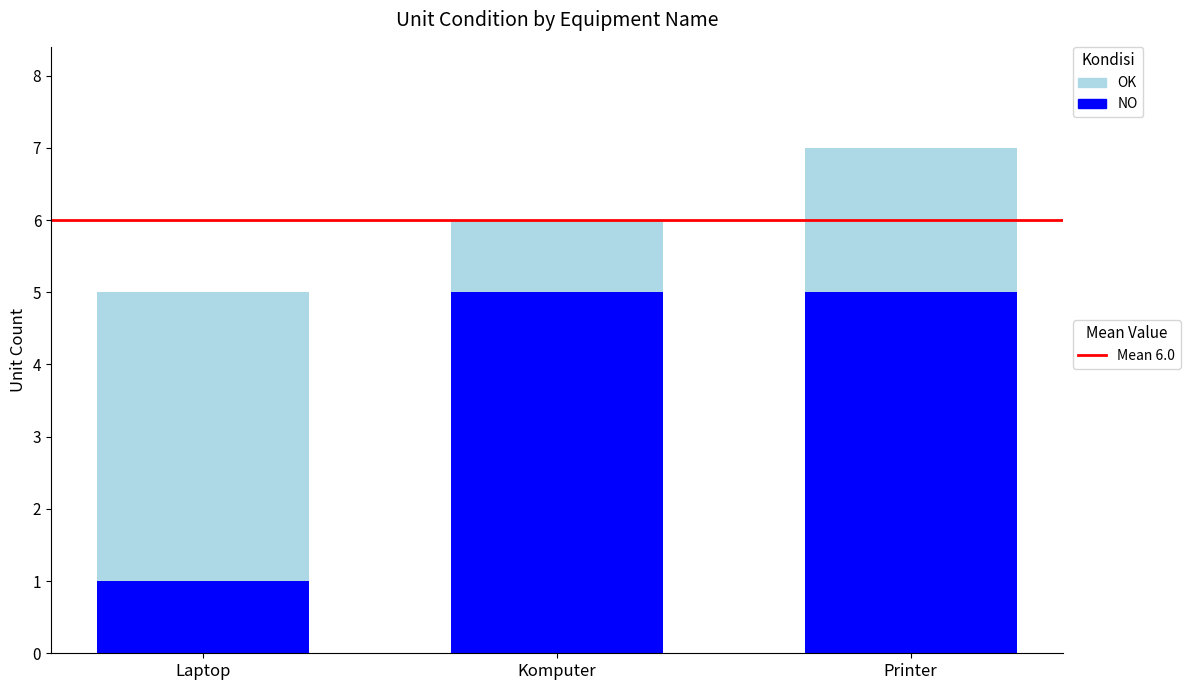

How many bars are there in total?

3